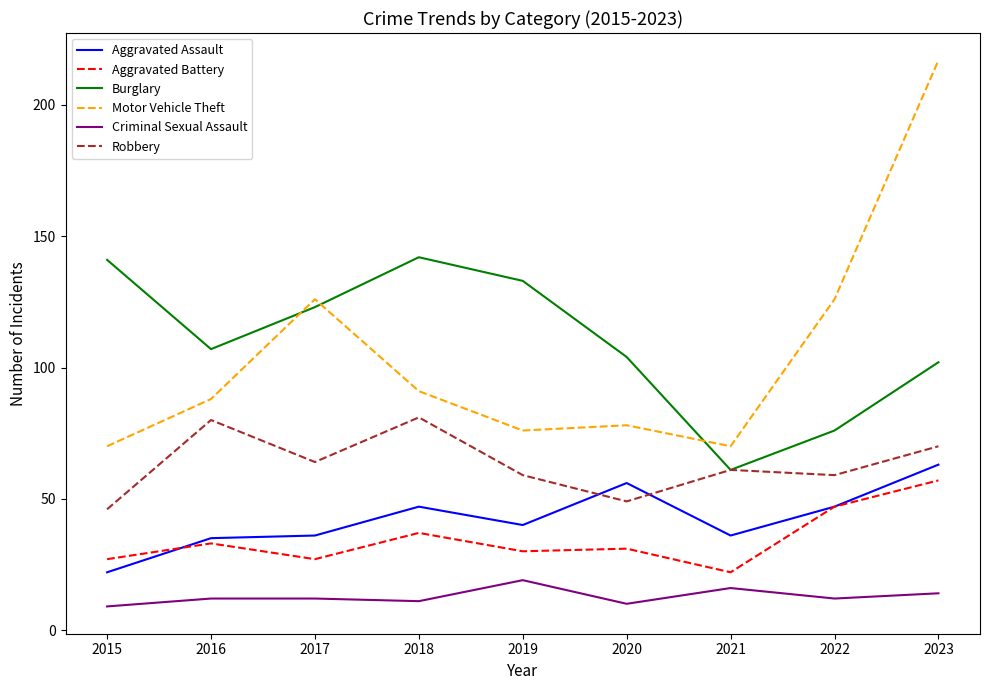

True or false: Aggravated Assault has more than 0 interior local peaks.

True